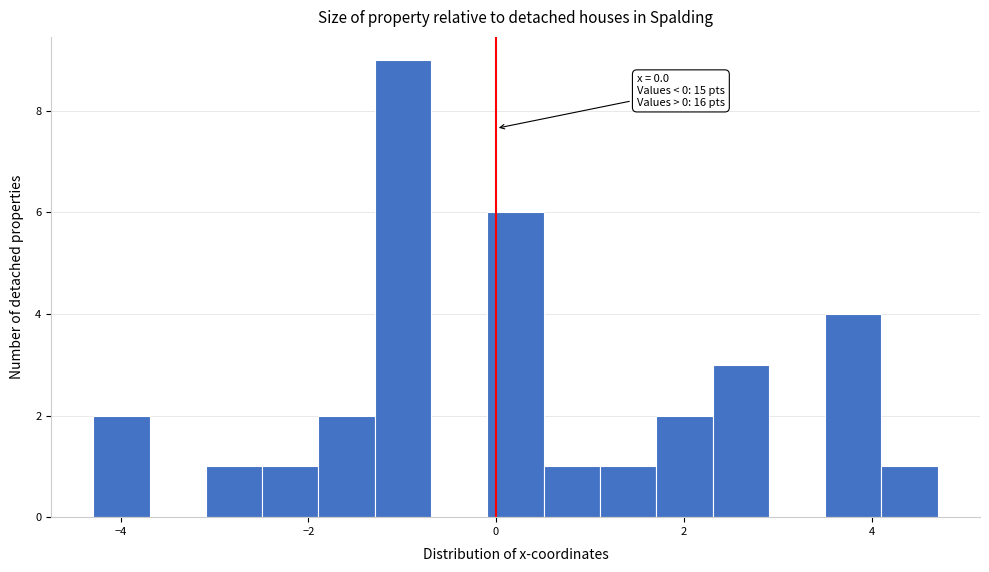

Read against the x-axis, roughly where is the centre of the tallest bar?

-1.0